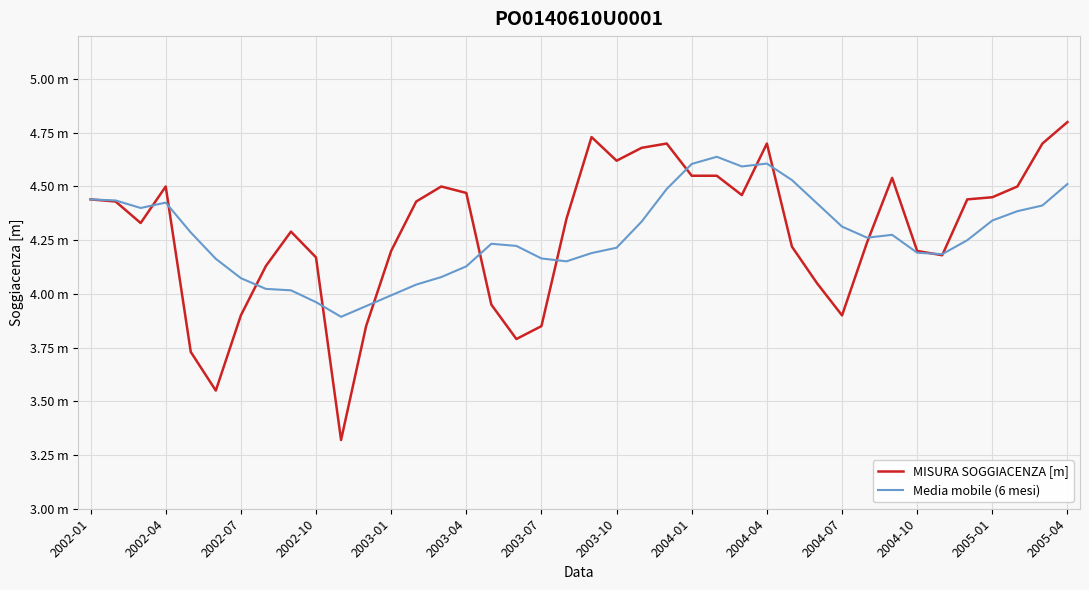

Is this an area chart (filled region under the line)?

No